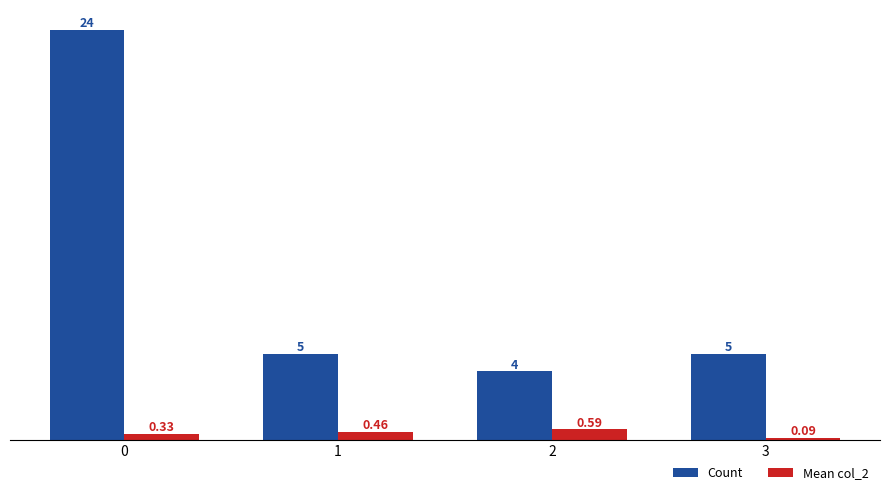

Which series has the widest spread of values?

Count